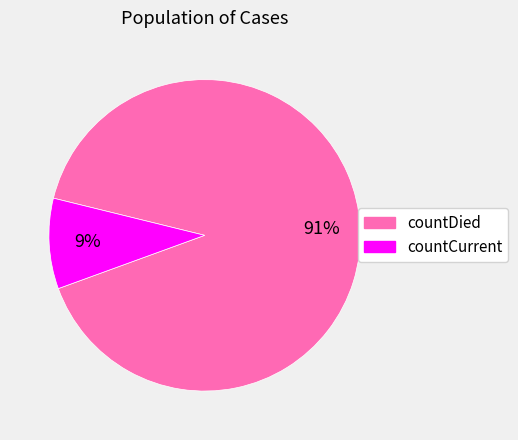

What is the smallest slice in the pie chart?

countCurrent